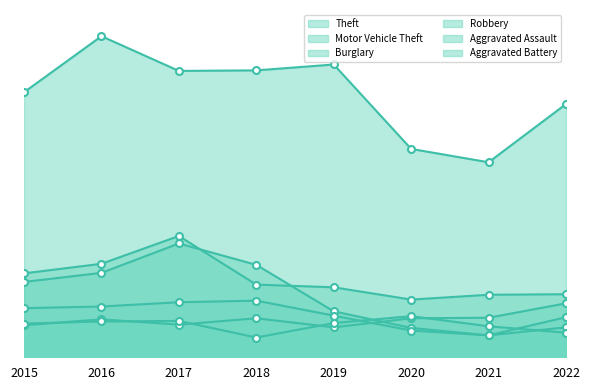

Reading left to right, what are all the values shown in this chart?

Theft: 2015=496	2016=601	2017=536	2018=537	2019=548	2020=390	2021=365	2022=474
Motor Vehicle Theft: 2015=157	2016=175	2017=227	2018=136	2019=131	2020=108	2021=117	2022=118
Burglary: 2015=141	2016=158	2017=213	2018=173	2019=86	2020=55	2021=41	2022=75
Robbery: 2015=92	2016=95	2017=103	2018=106	2019=78	2020=50	2021=41	2022=56
Aggravated Assault: 2015=60	2016=71	2017=61	2018=73	2019=56	2020=73	2021=74	2022=101
Aggravated Battery: 2015=63	2016=67	2017=68	2018=37	2019=64	2020=77	2021=58	2022=46